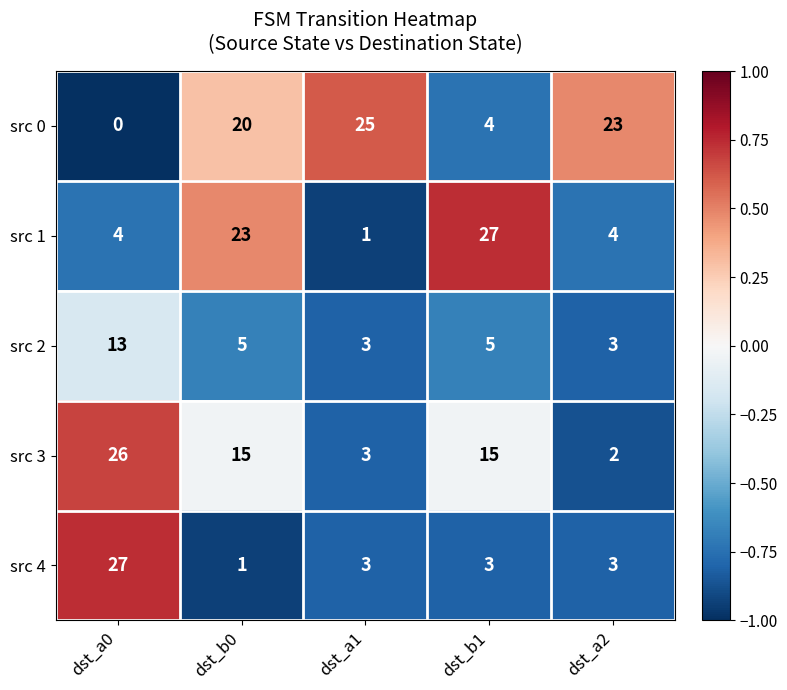

What value does the src 3 series have at dst_b1?

15